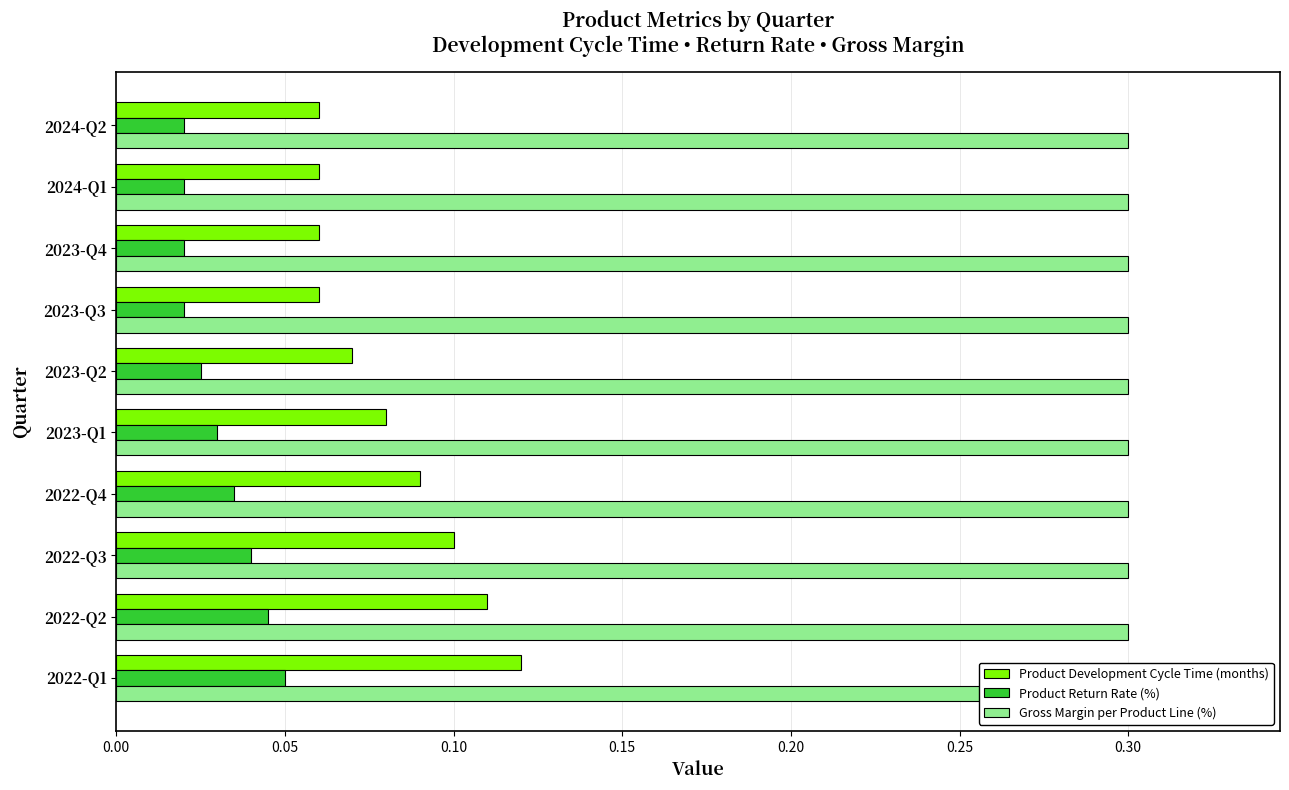

How many groups of bars are there?

10